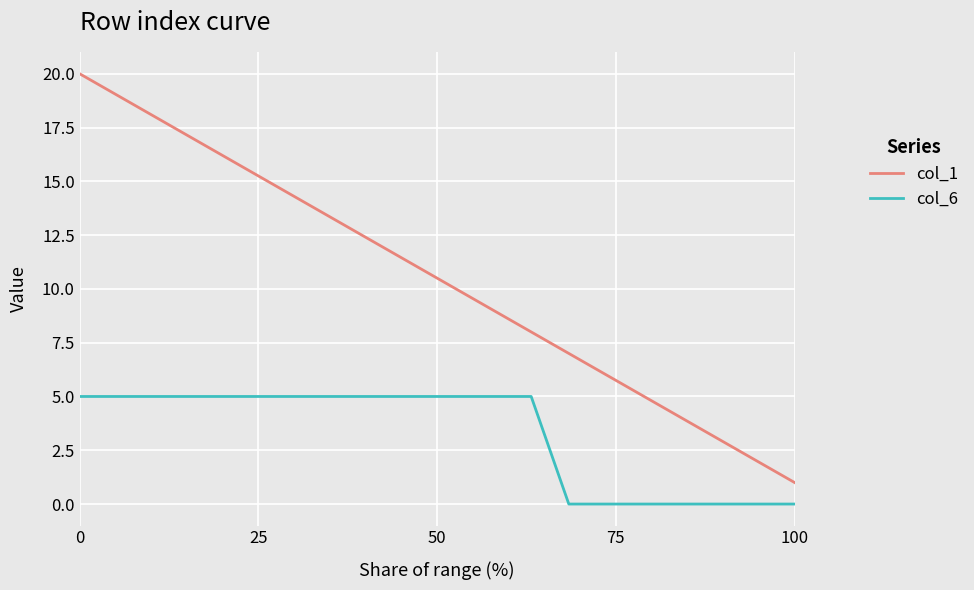

Which series has the largest total across all categories?

col_1